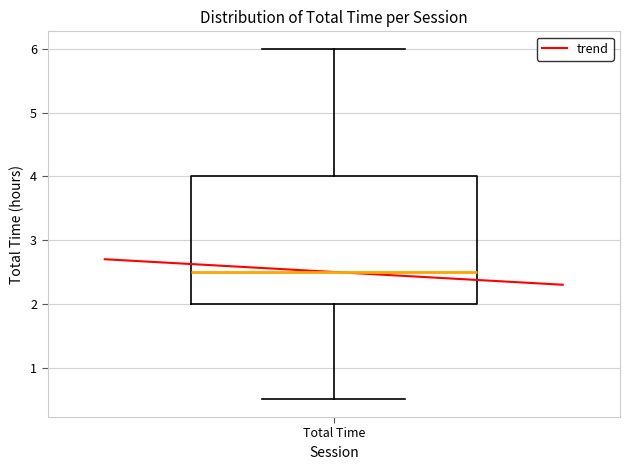

Read this box plot against the y-axis: the position of the median line, the range covered by the box, and the ends of both whiskers. The values are not printed on the chart, so give them approximately, as read against the axis.

median 2.5, box 2.0 to 4.0, whiskers 0.5 to 6.0